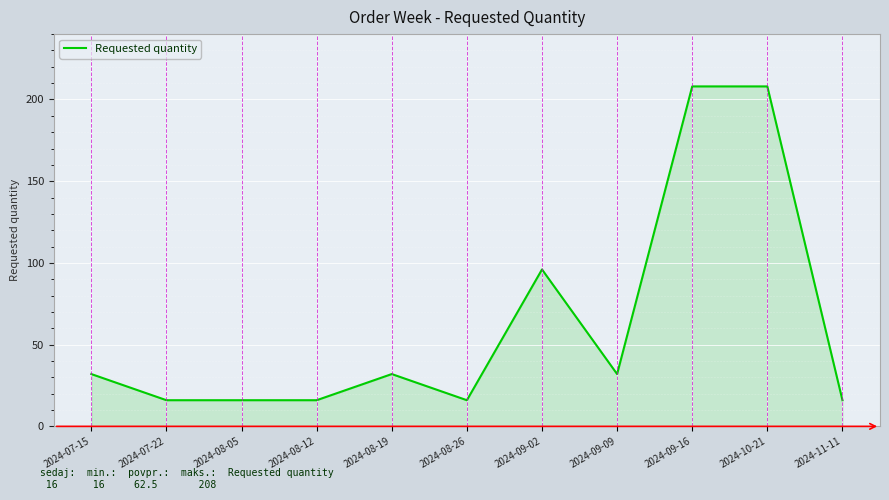

Between 2024-07-15 and 2024-10-21, which is larger?

2024-10-21